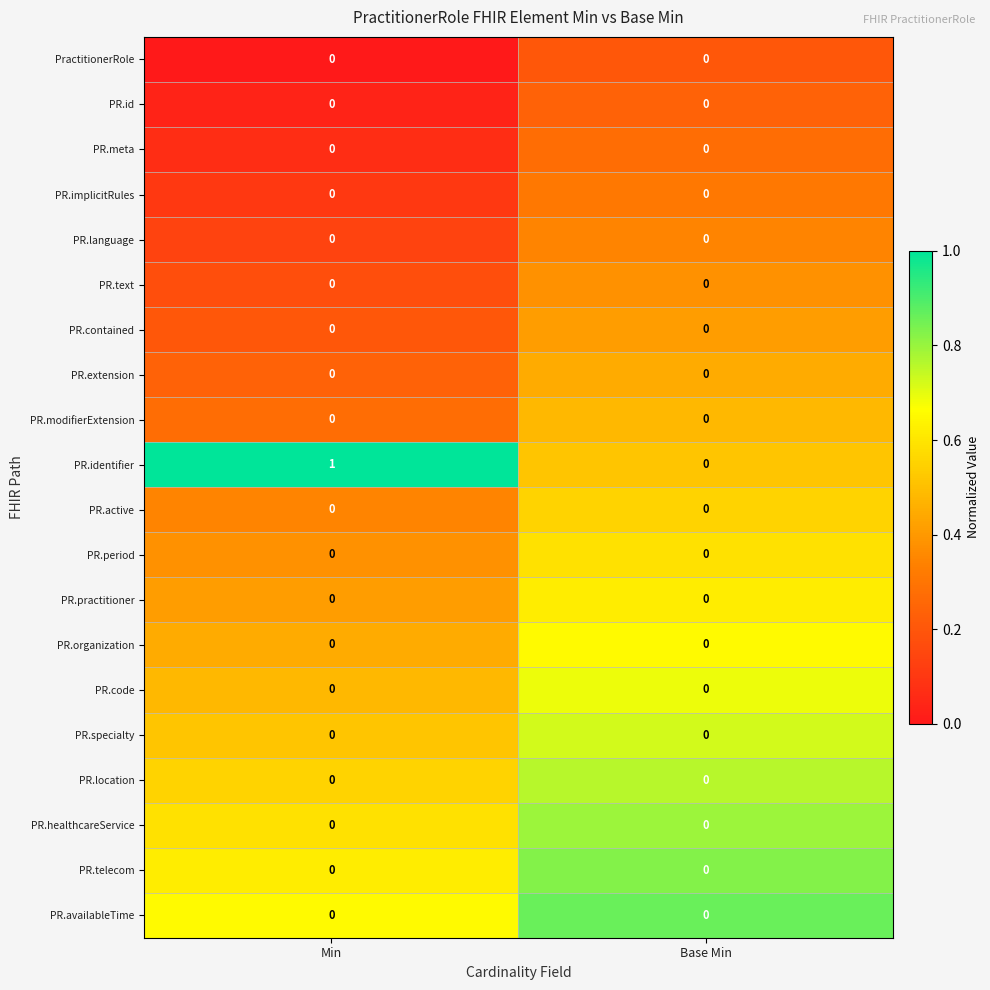

Which category has the highest value across all series?

Min